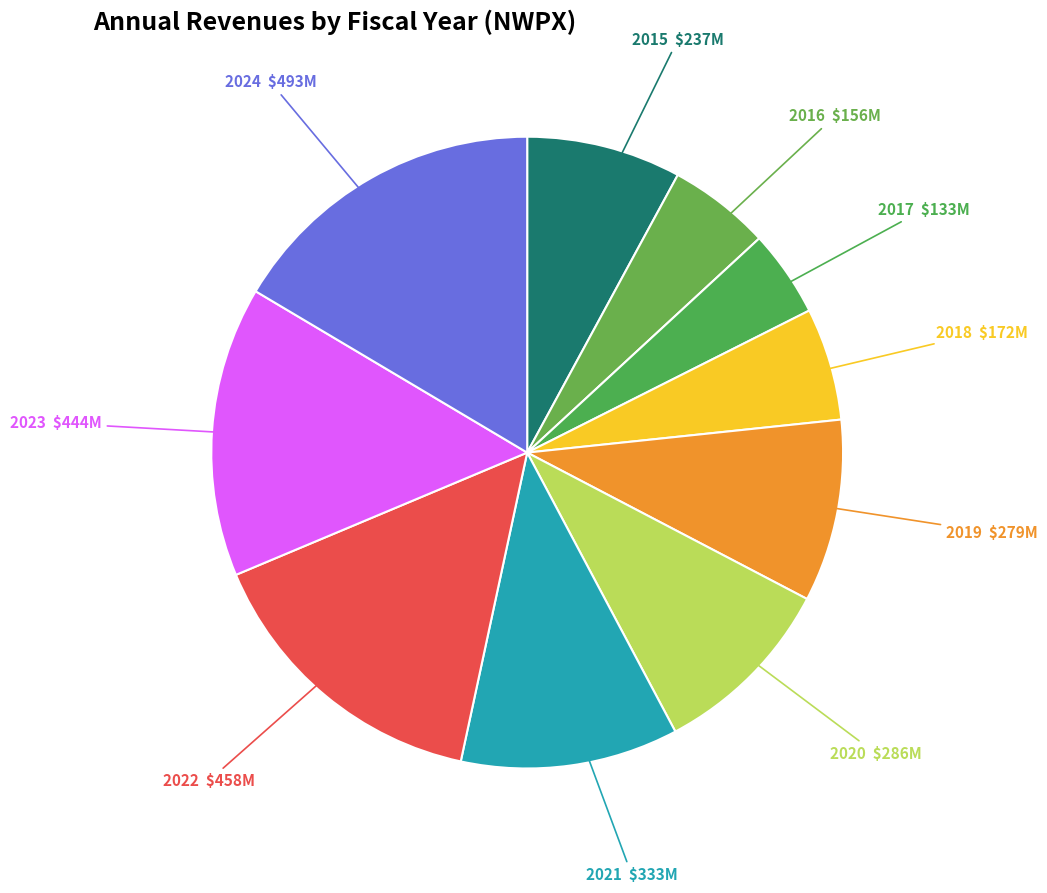

Do 2019 and 2021 together represent more than half of the pie?

No